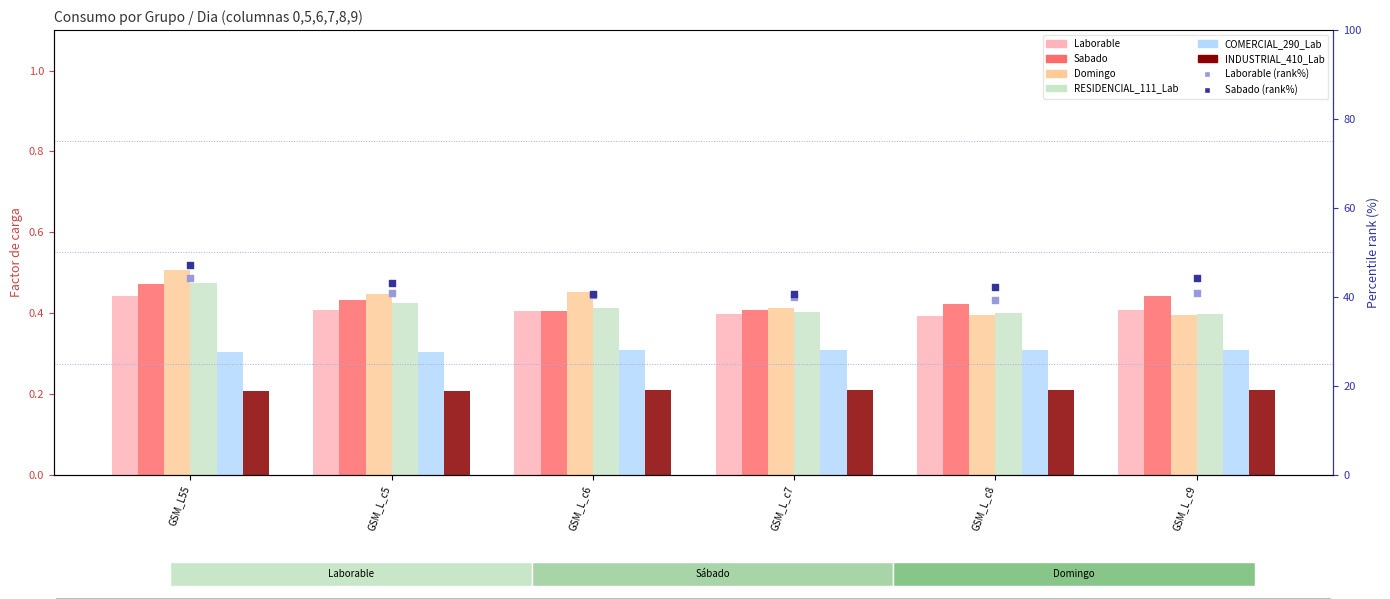

Which series contains the lowest Y value?

INDUSTRIAL_410_Lab